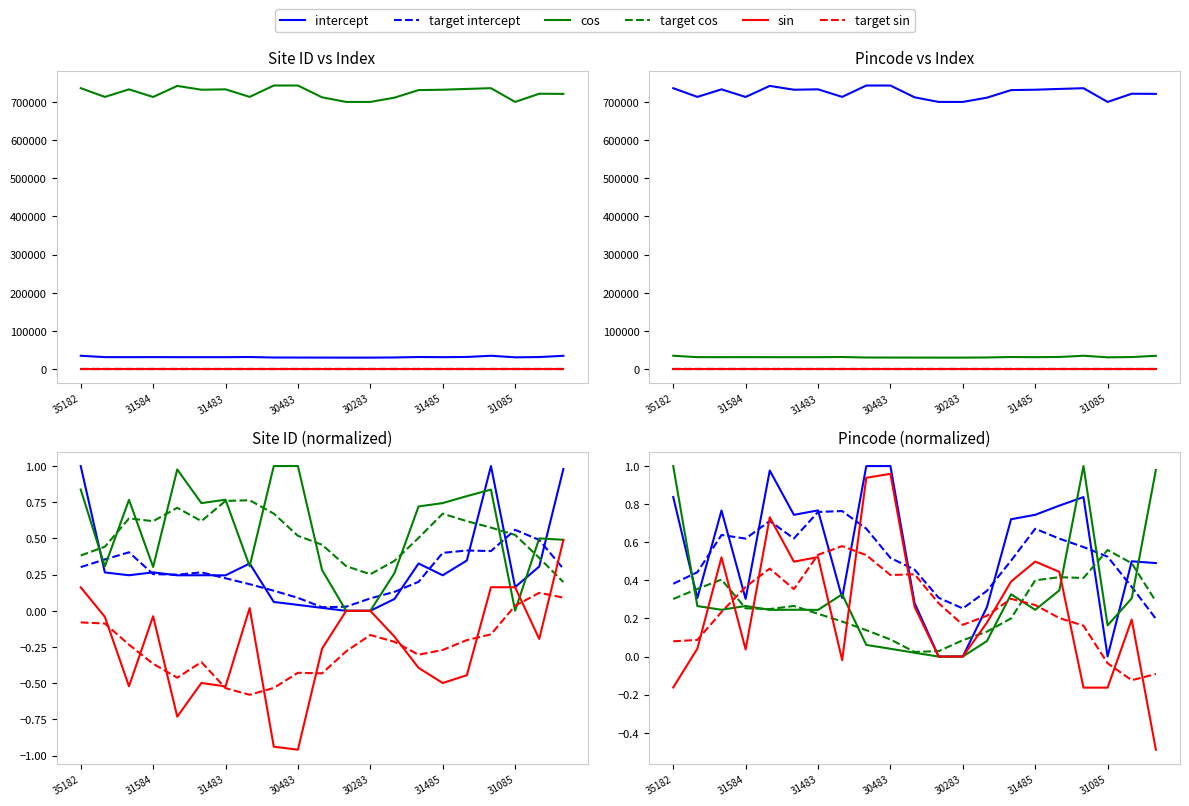

What is the difference between the maximum and second lowest values in the sin series?

1.1